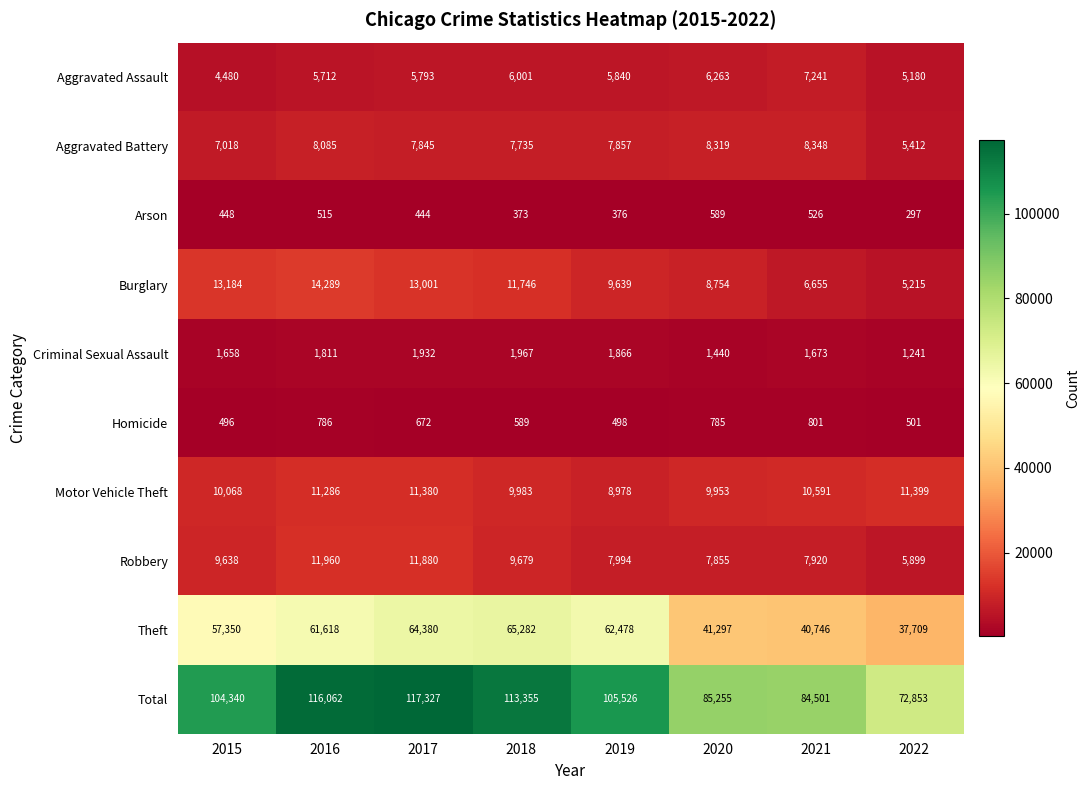

Where is Total nearest to the value 95090?

2015